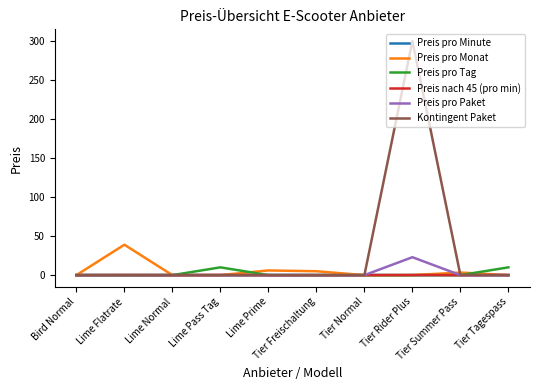

Which series has the widest spread of values?

Kontingent Paket